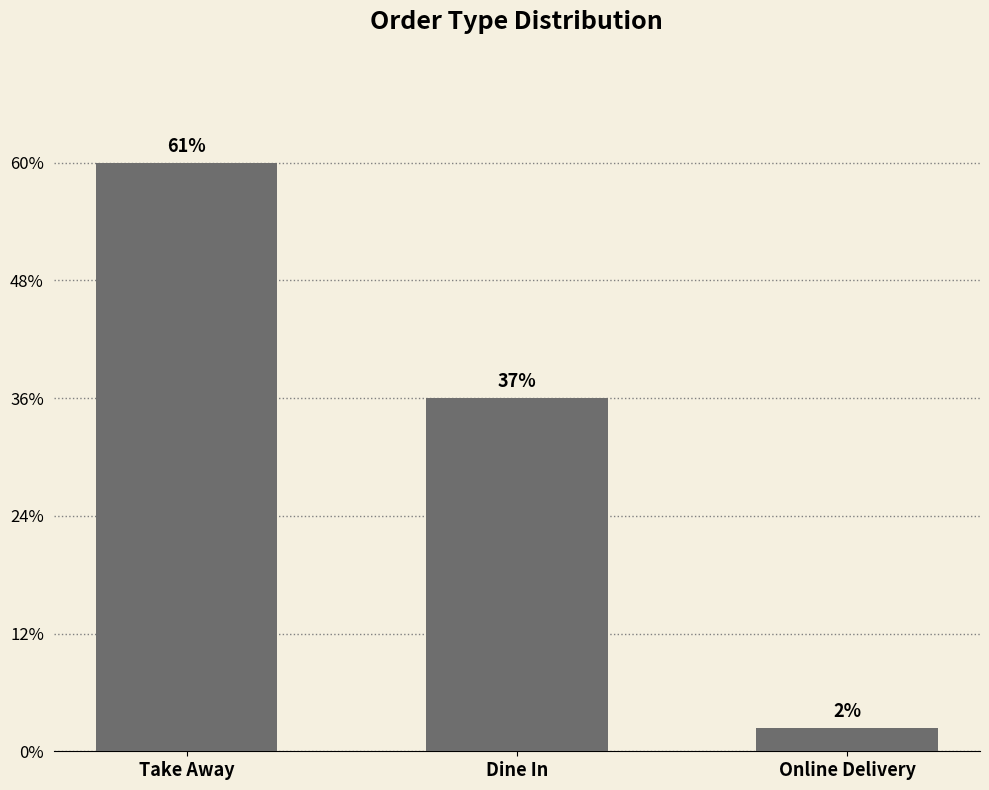

Does the chart contain any negative values?

No